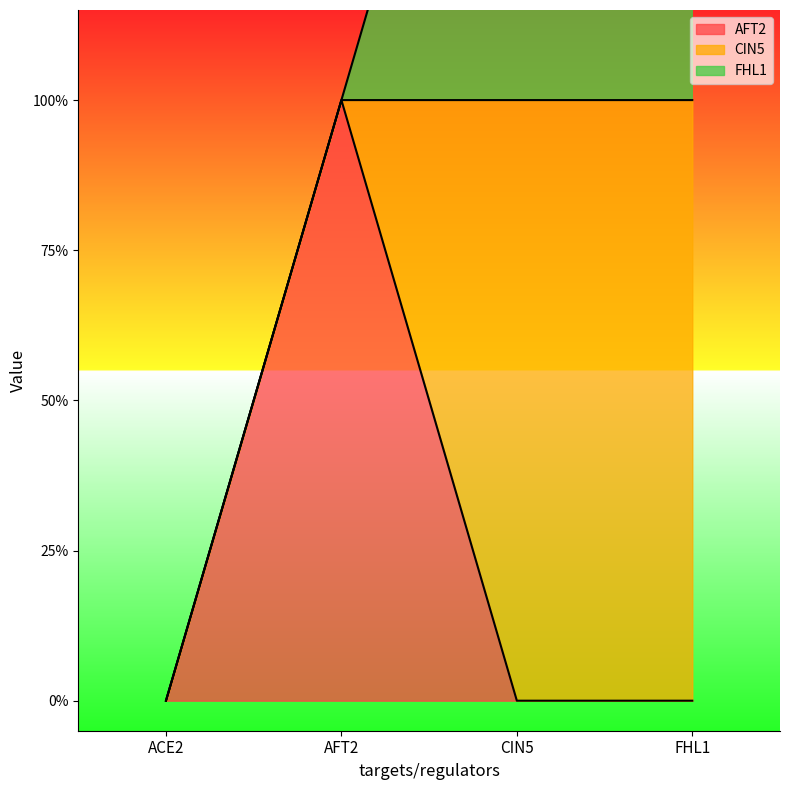

At how many categories does at least one series exceed 0?

3